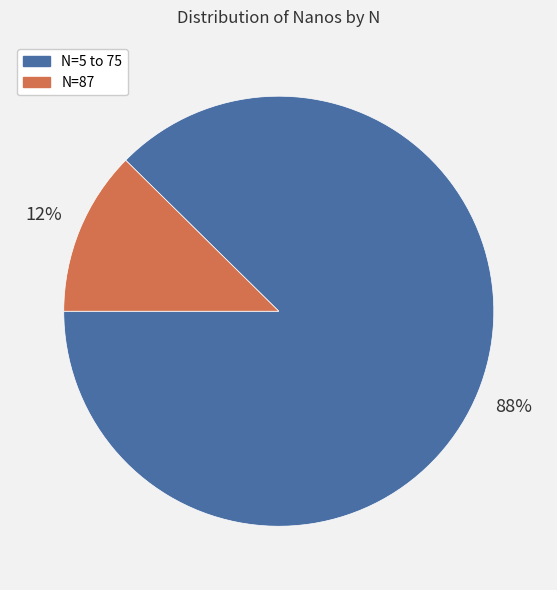

How many slices are in this pie chart?

2